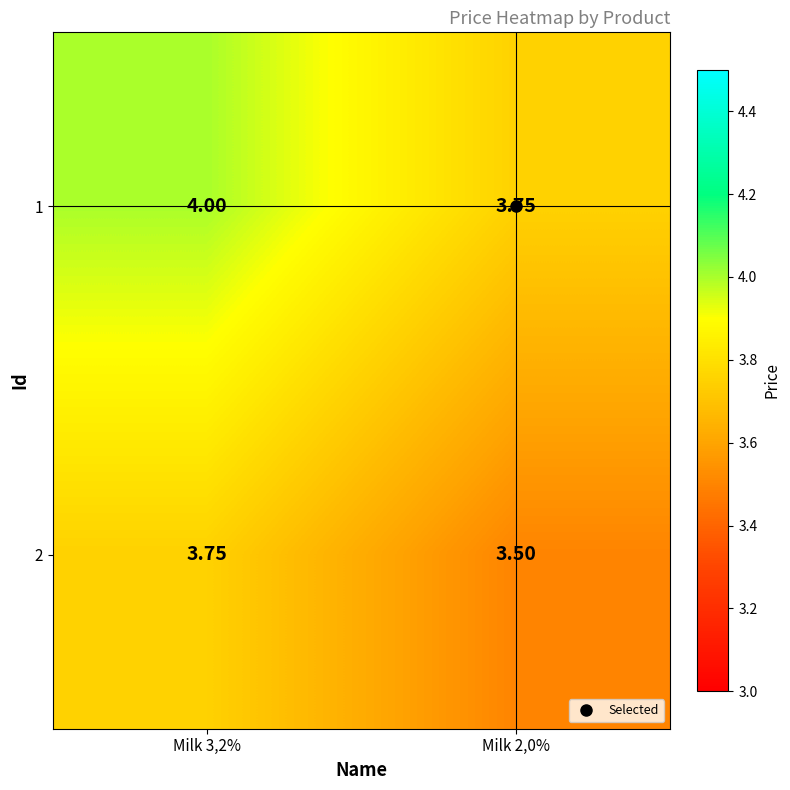

What is the total value across all series at Milk 2,0%?

7.2